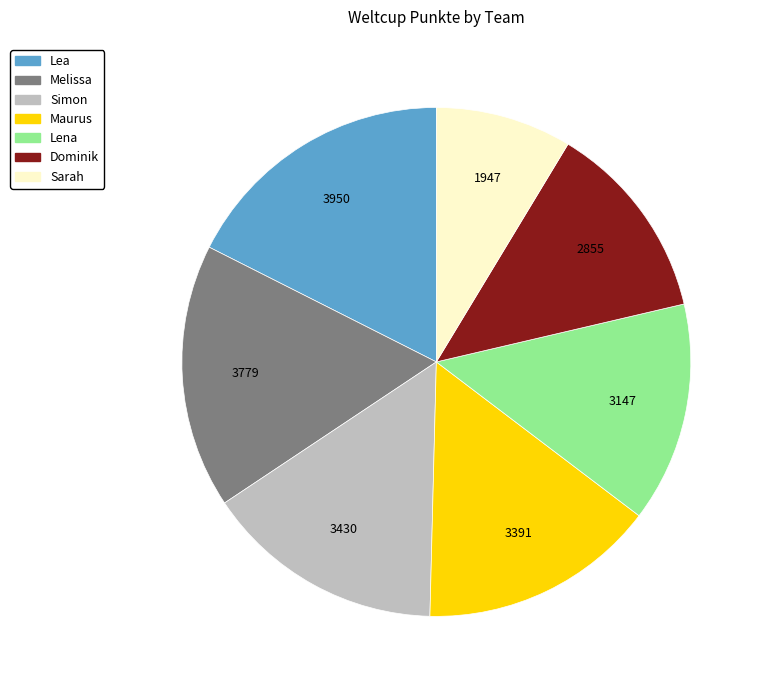

Is there any slice that represents more than half of the pie?

No